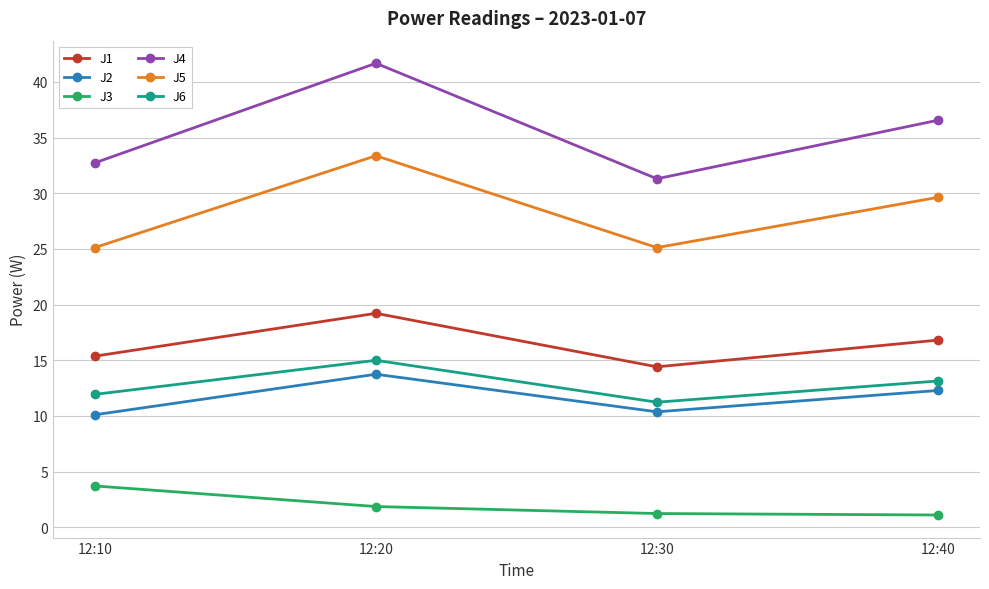

What is the value of the J2 point at the 4th from the left?

12.3